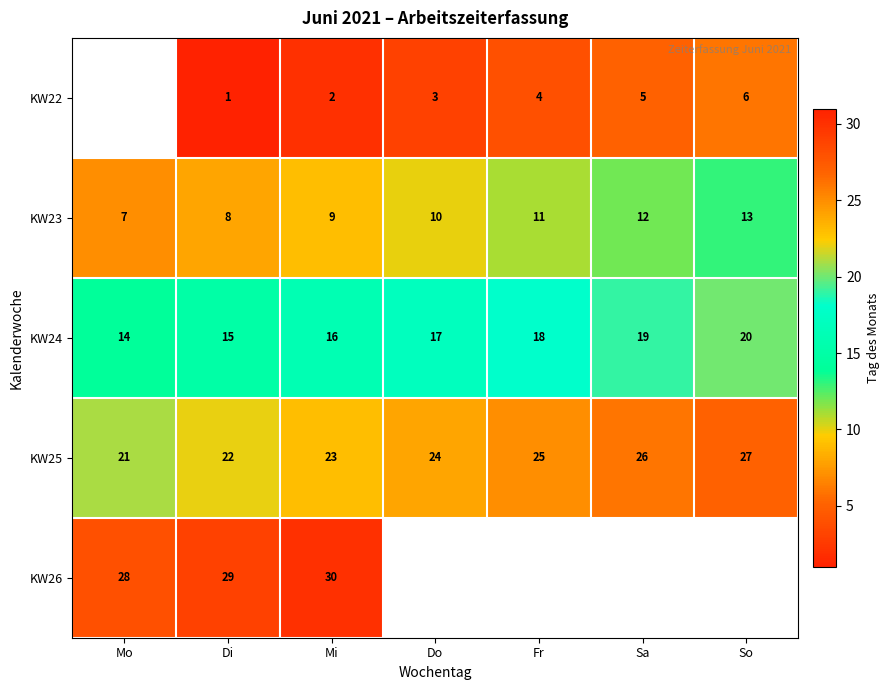

What is the sum of the KW24 values at Sa and Fr?

37